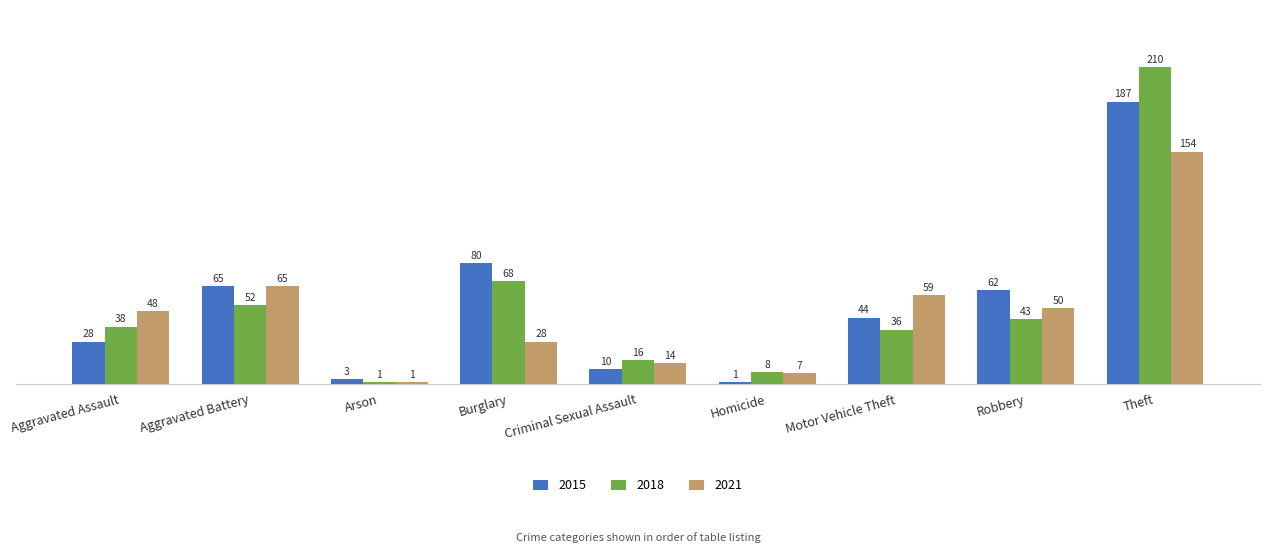

What is the spread (max minus min) of values at Homicide?

7